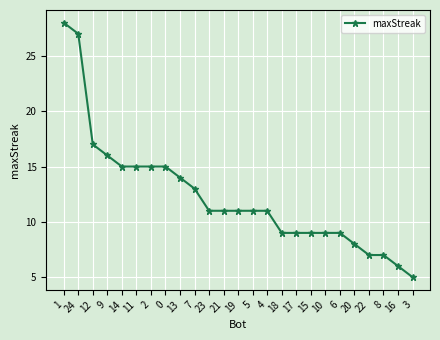

Is this an area chart (filled region under the line)?

No